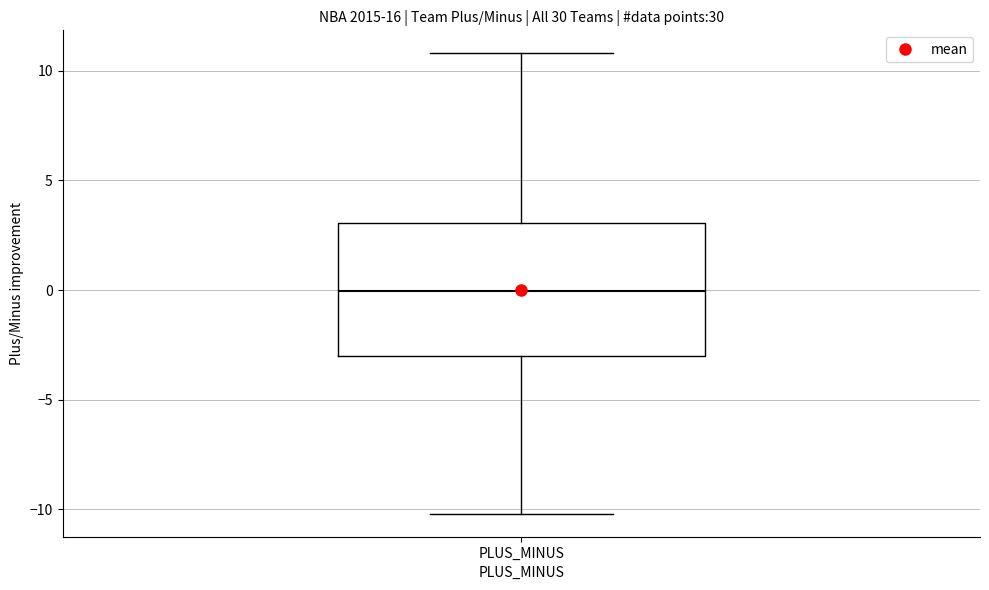

Where is the upper edge of the box for PLUS_MINUS on the y-axis? The values are not printed on the chart, so give them approximately, as read against the axis.

3